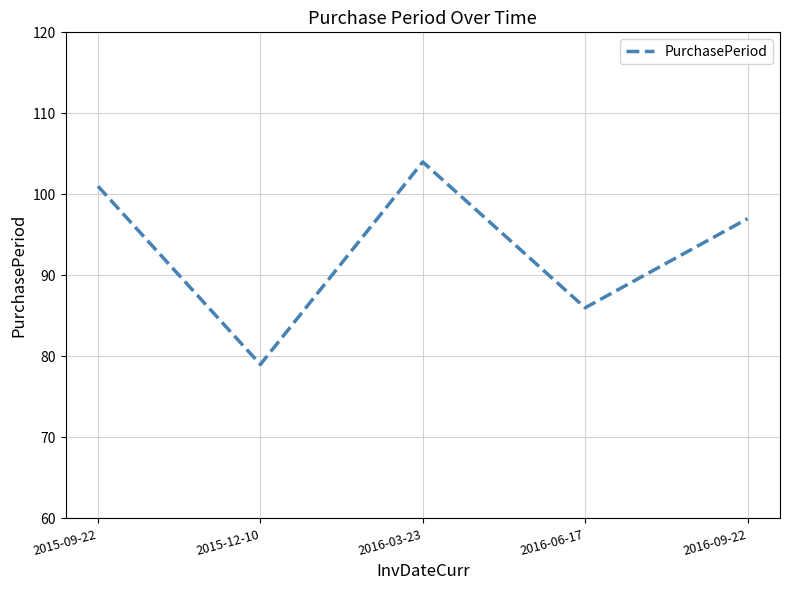

True or false: the data has more than 2 interior local peaks.

False